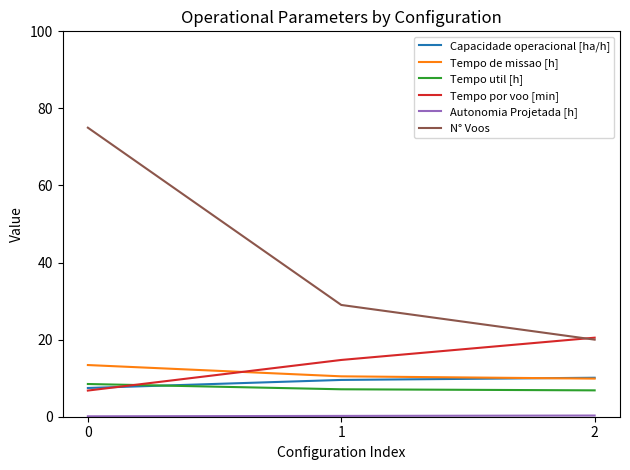

The value of Tempo util [h] at 0 is 8.5. True or false?

True